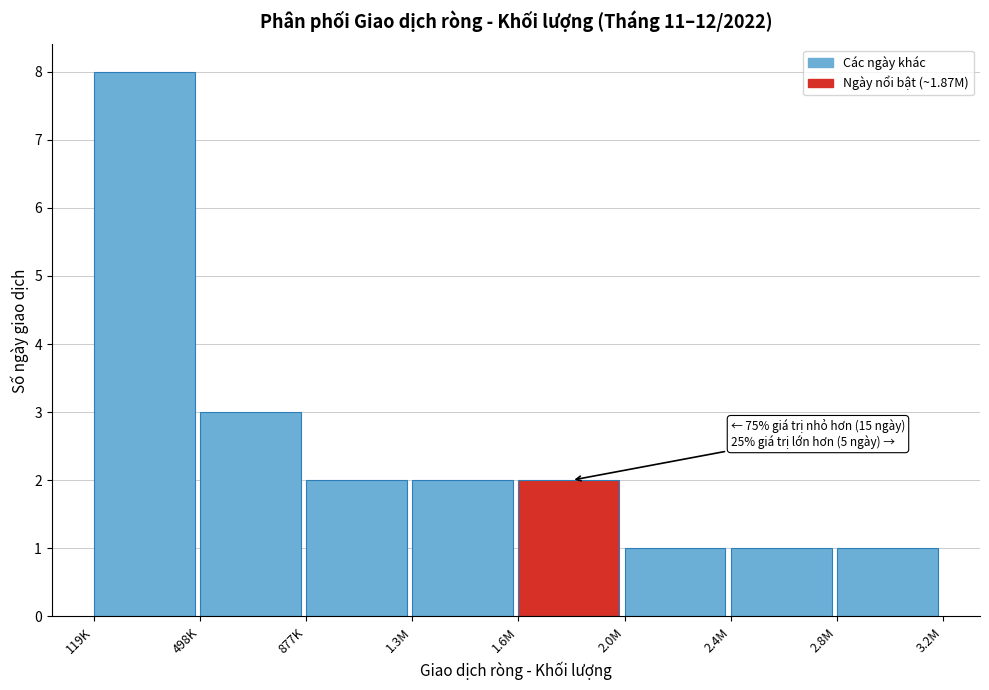

Reading right to left, transcribe all the data shown in this chart.

2.8M=1	2.4M=1	2.0M=1	1.6M=2	1.3M=2	877K=2	498K=3	119K=8